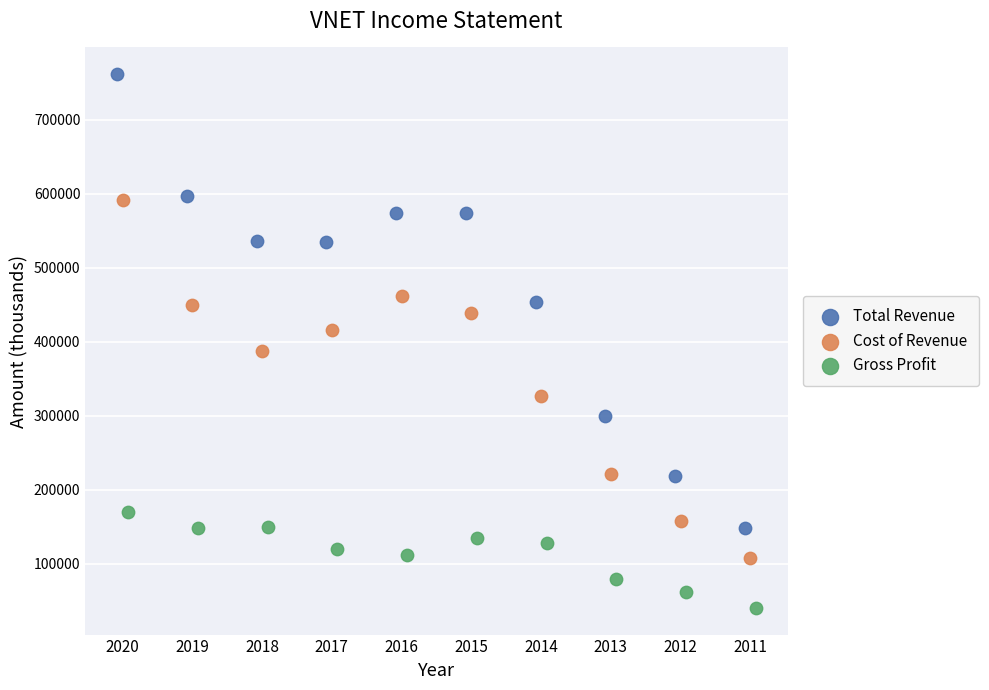

Which series reaches the maximum Y coordinate?

Total Revenue